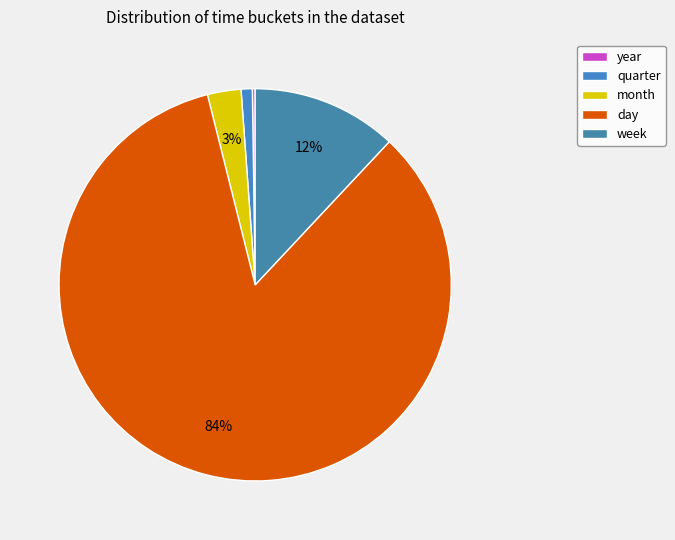

What percentage do day and week together represent?

96.1%